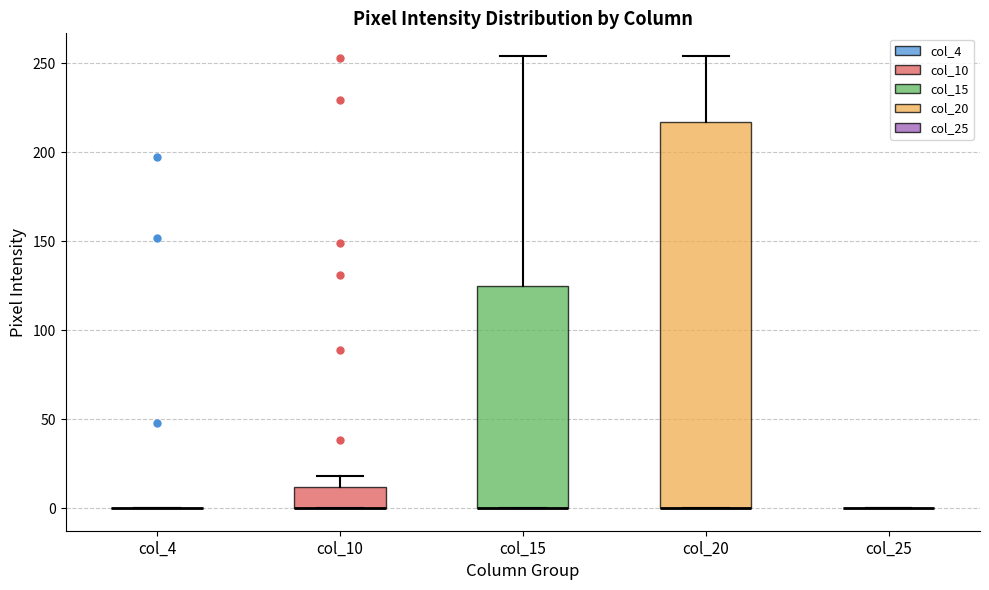

Comparing the boxes themselves (not the whiskers), which one is the tallest?

col_20